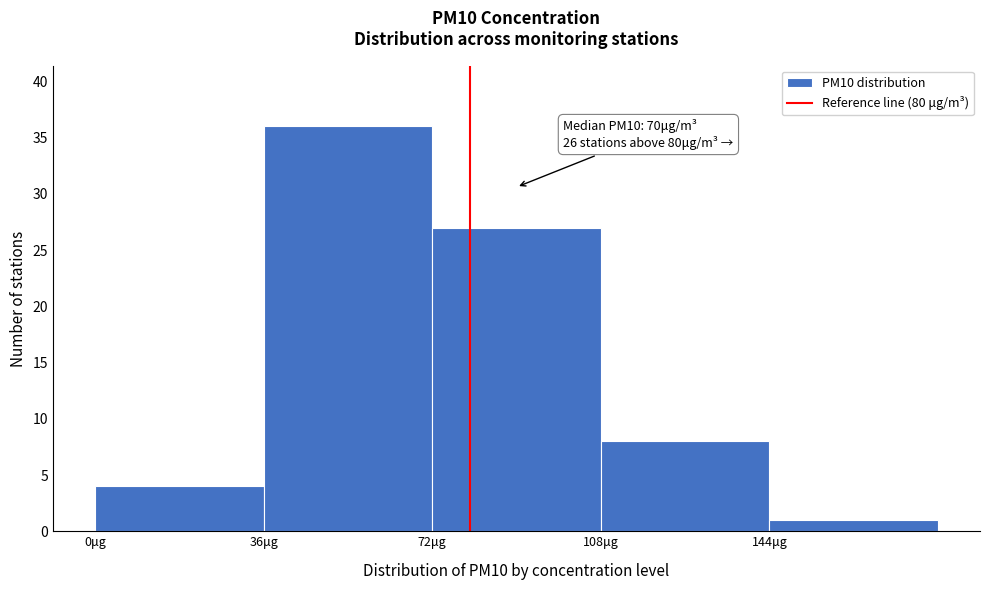

Over which range of the x-axis is the bar tallest?

36 to 72